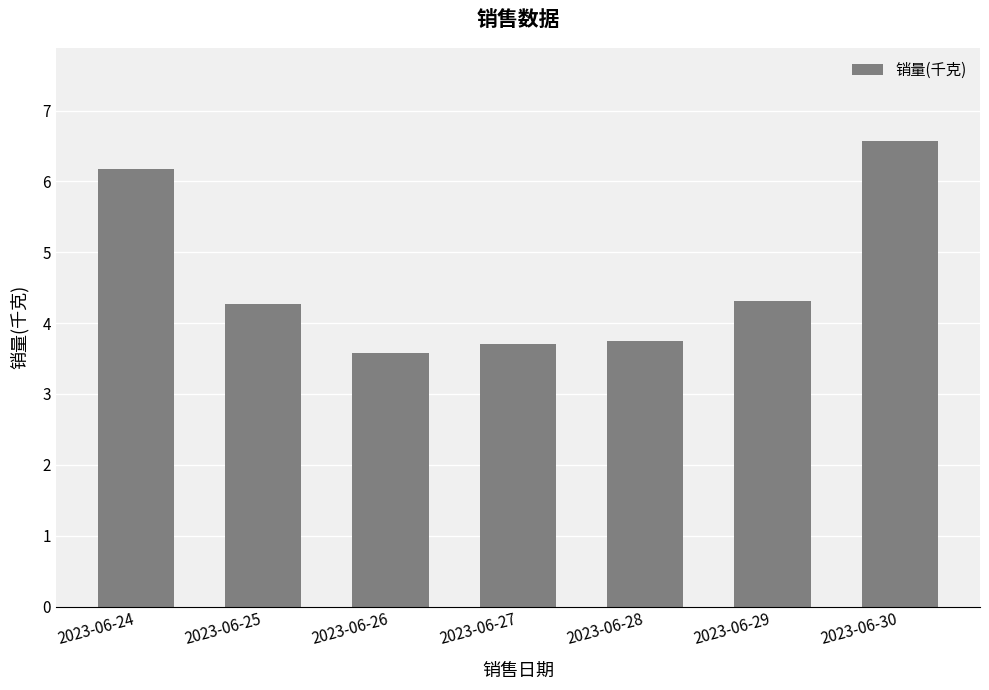

What is the difference between the maximum and second lowest values?

2.9